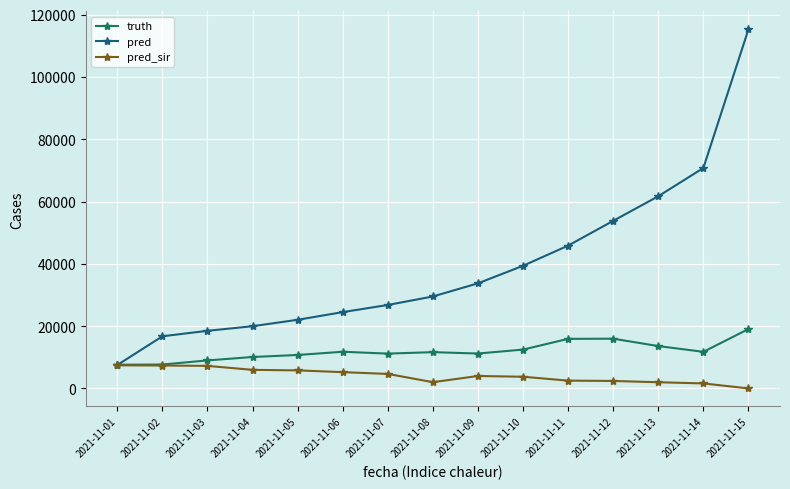

Is it true that truth equals 11641.0 at 2021-11-08?

True